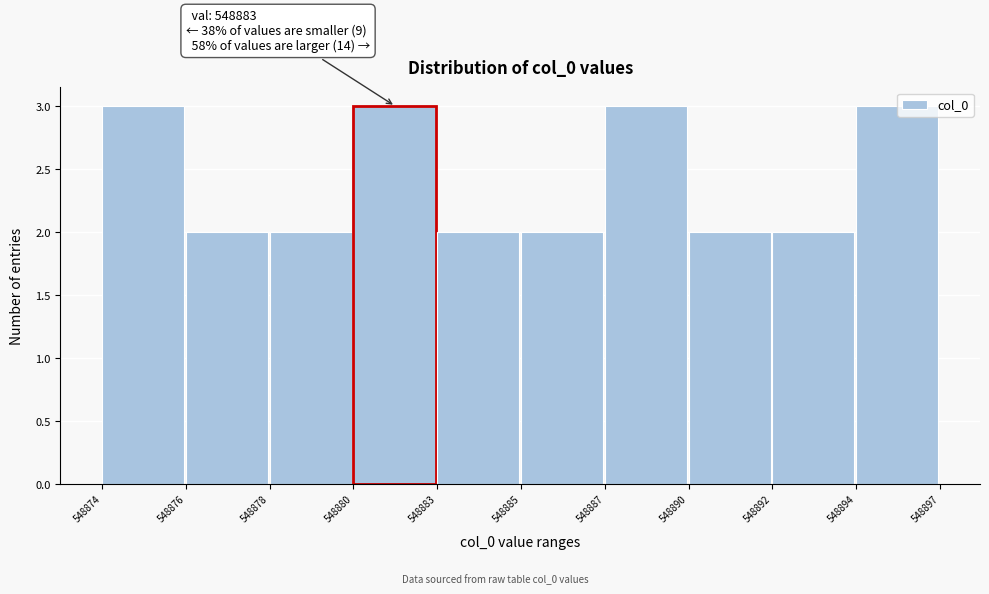

Reading left to right, what are all the values shown in this chart?

3	2	2	3	2	2	3	2	2	3